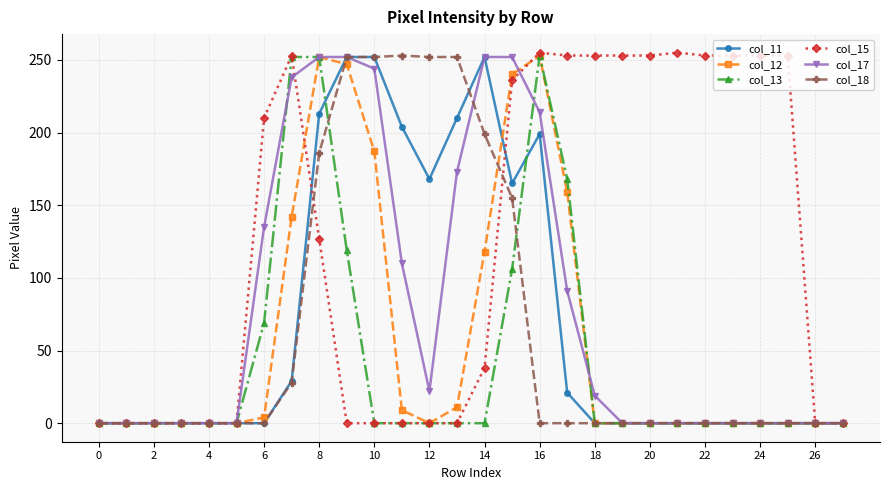

True or false: col_11 and col_13 intersect in this chart.

True